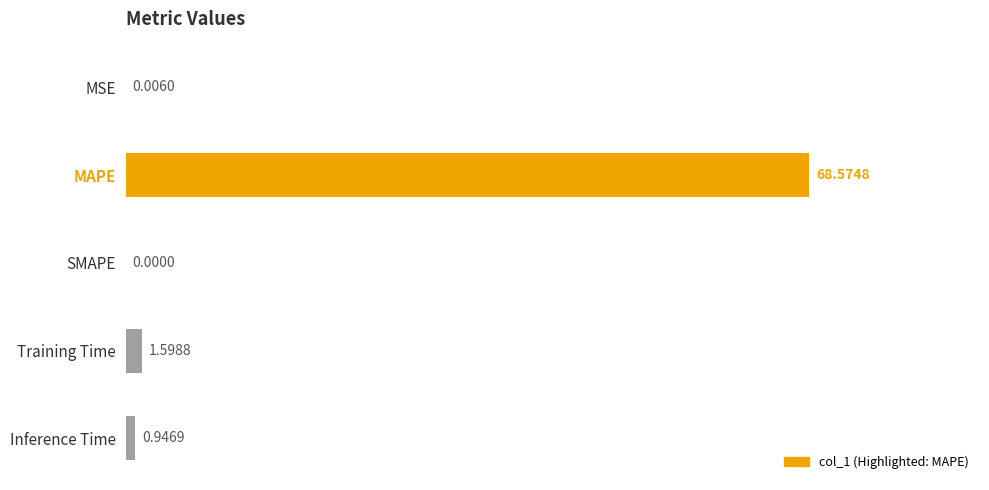

What is the maximum value shown in the chart?

68.6